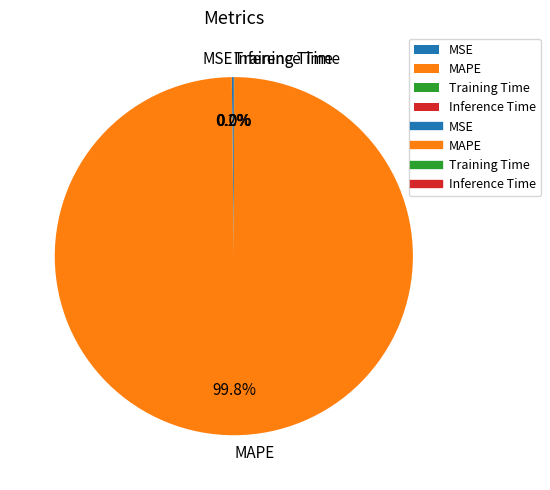

What is the largest slice in the pie chart?

MAPE